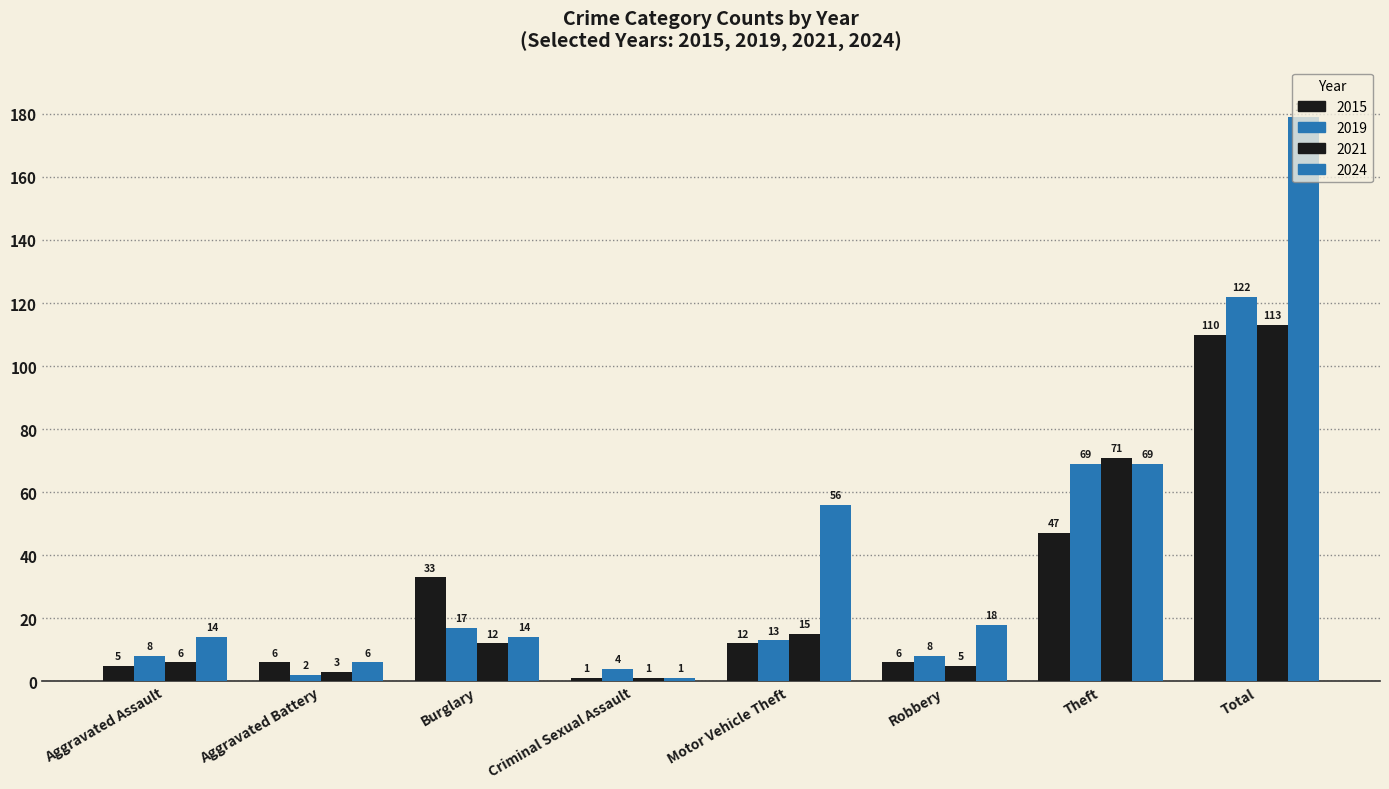

What is the label of the 8th bar from the right?

Aggravated Assault